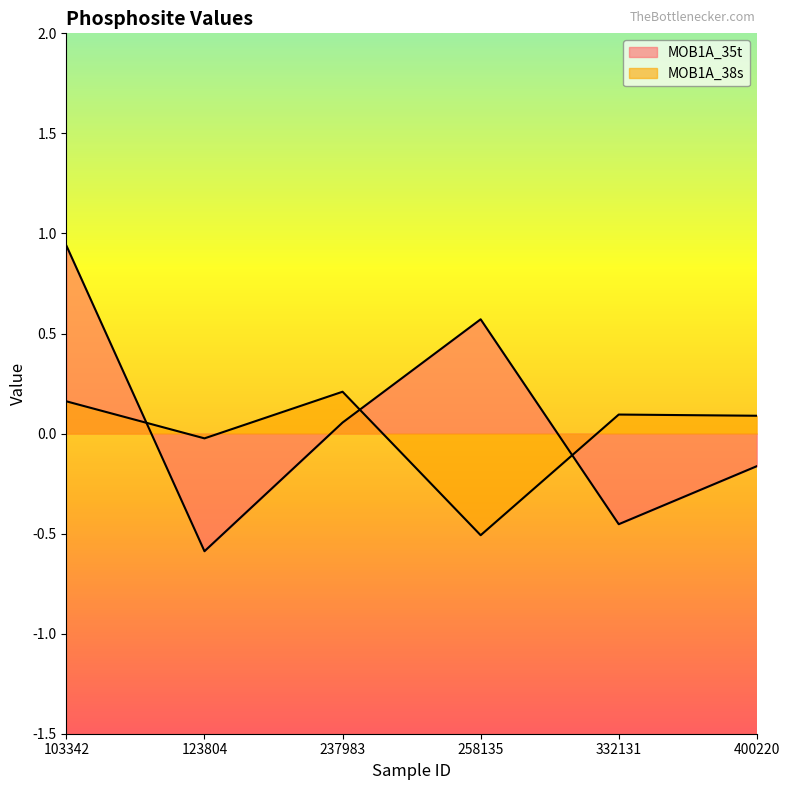

Where is MOB1A_38s nearest to the value 0?

123804